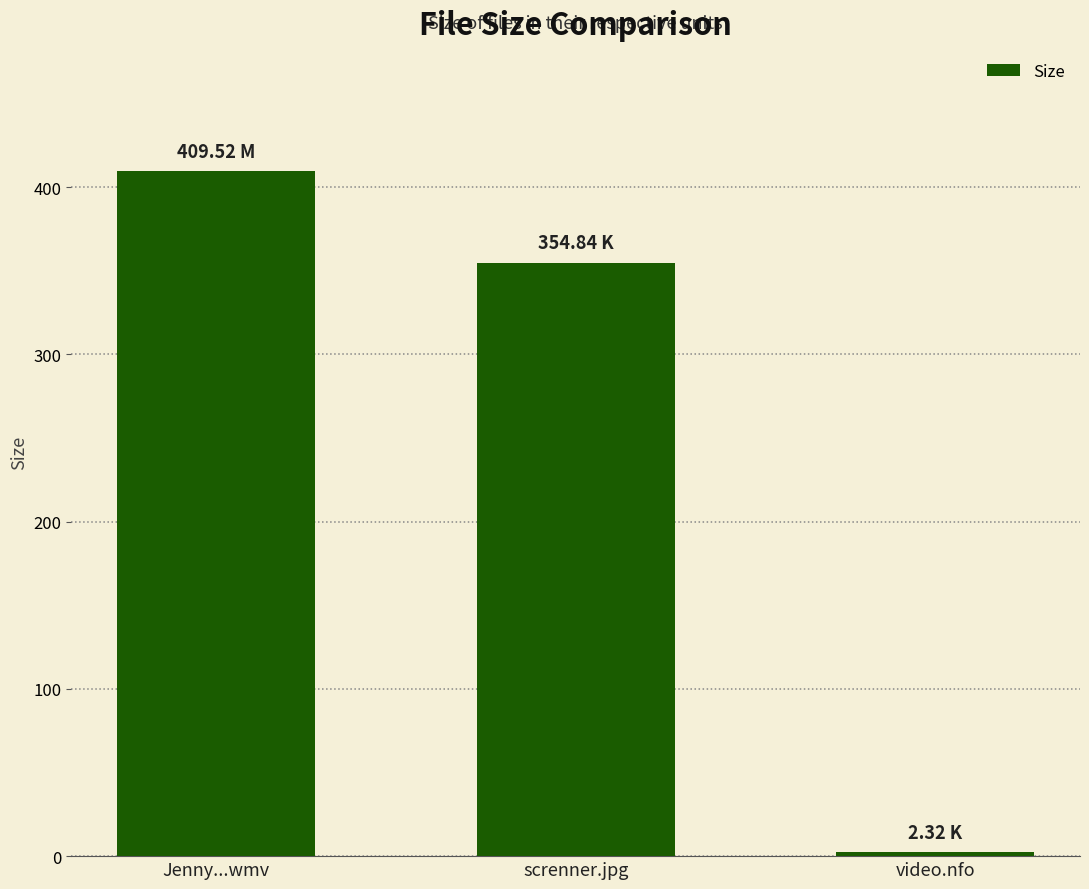

What is the sum of the values at Jenny...wmv and screnner.jpg?

764.4